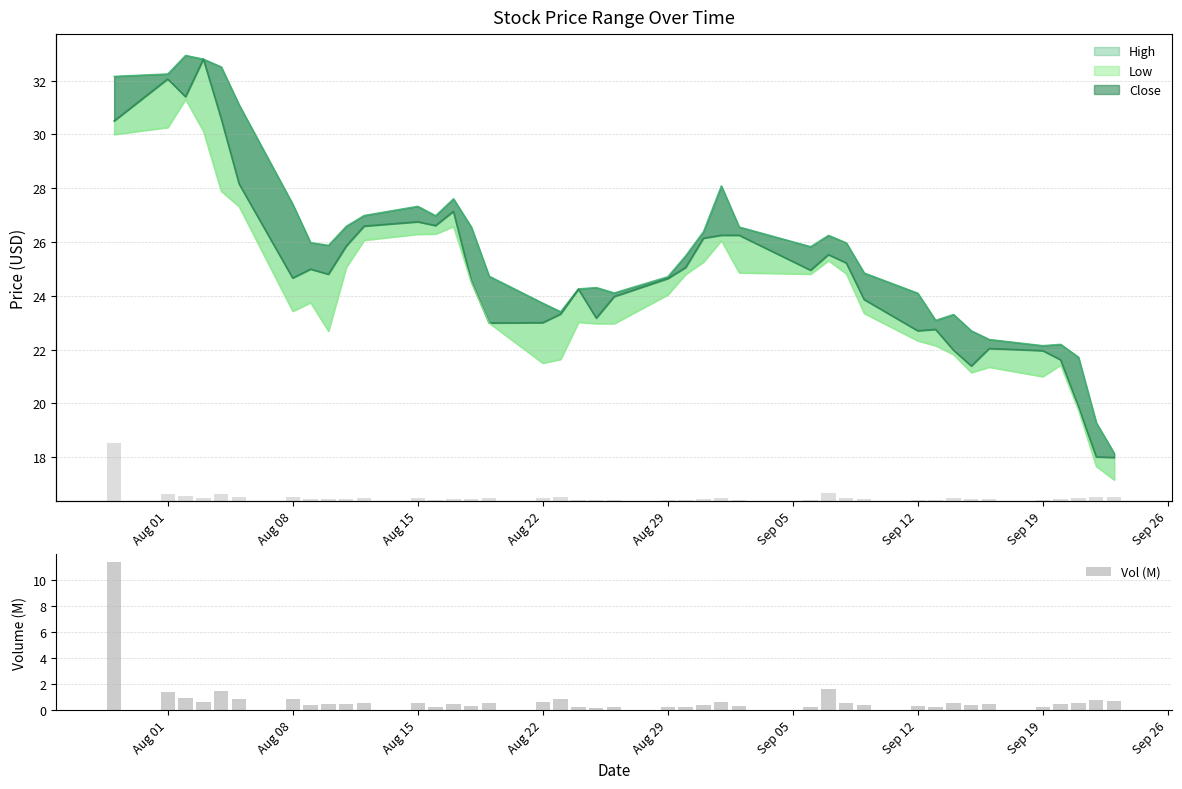

What is the highest value of the Vol (M) series?

11.4